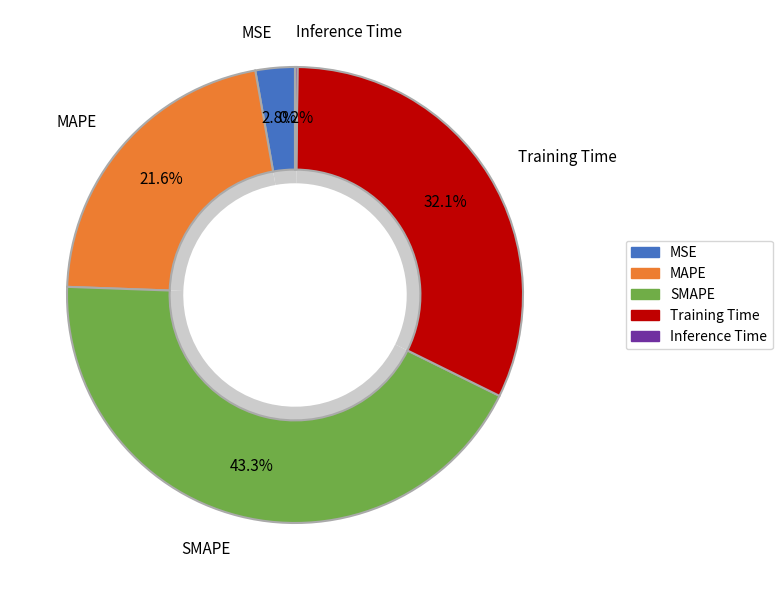

How many segments does this pie chart have?

5